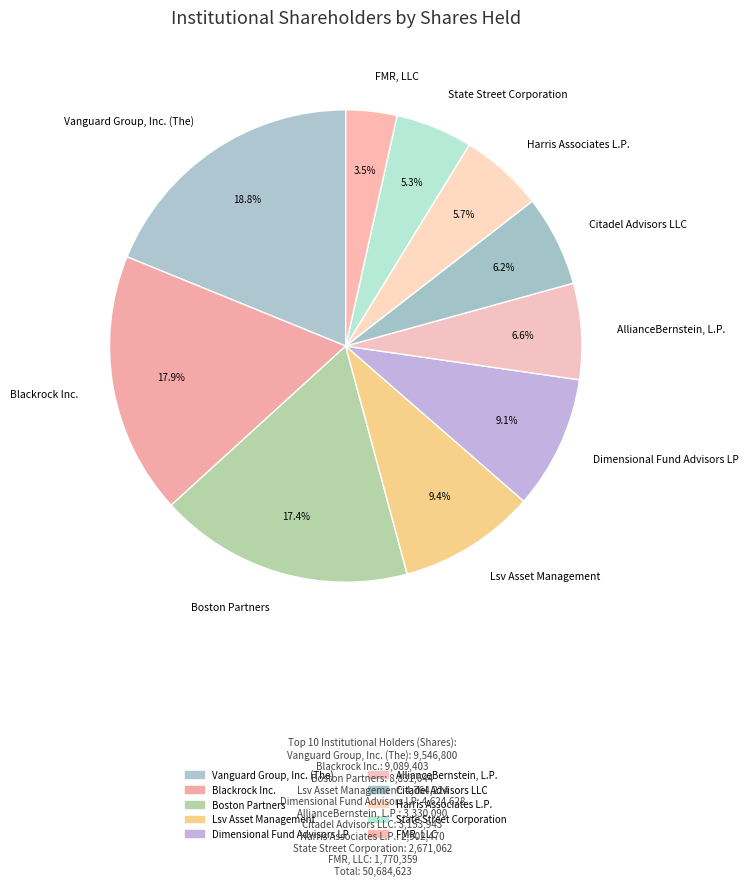

What percentage do Dimensional Fund Advisors LP and Harris Associates L.P. together represent?

14.9%